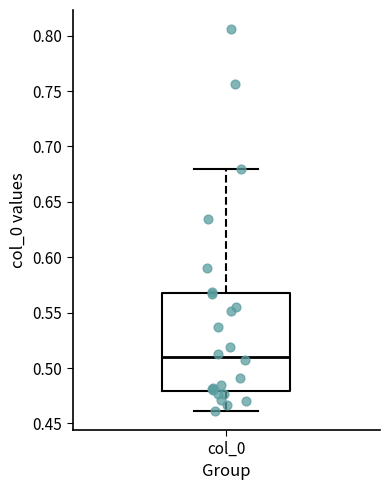

Where does the upper whisker of the box for col_0 end on the y-axis? The values are not printed on the chart, so give them approximately, as read against the axis.

0.68